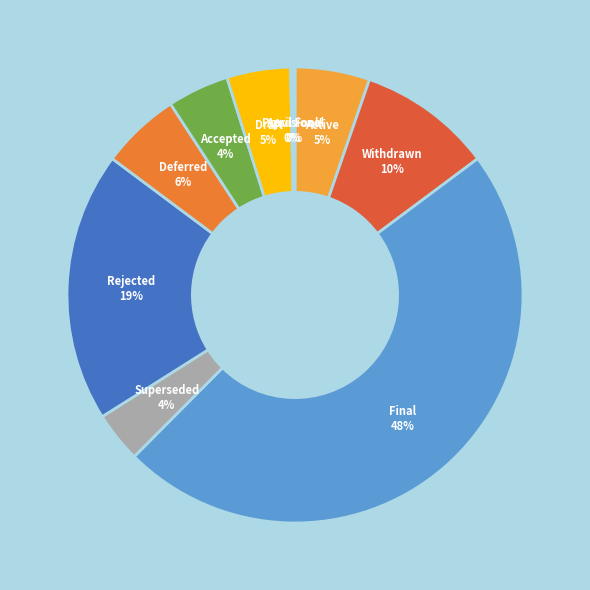

Is the sum of Rejected and Superseded greater than half?

No